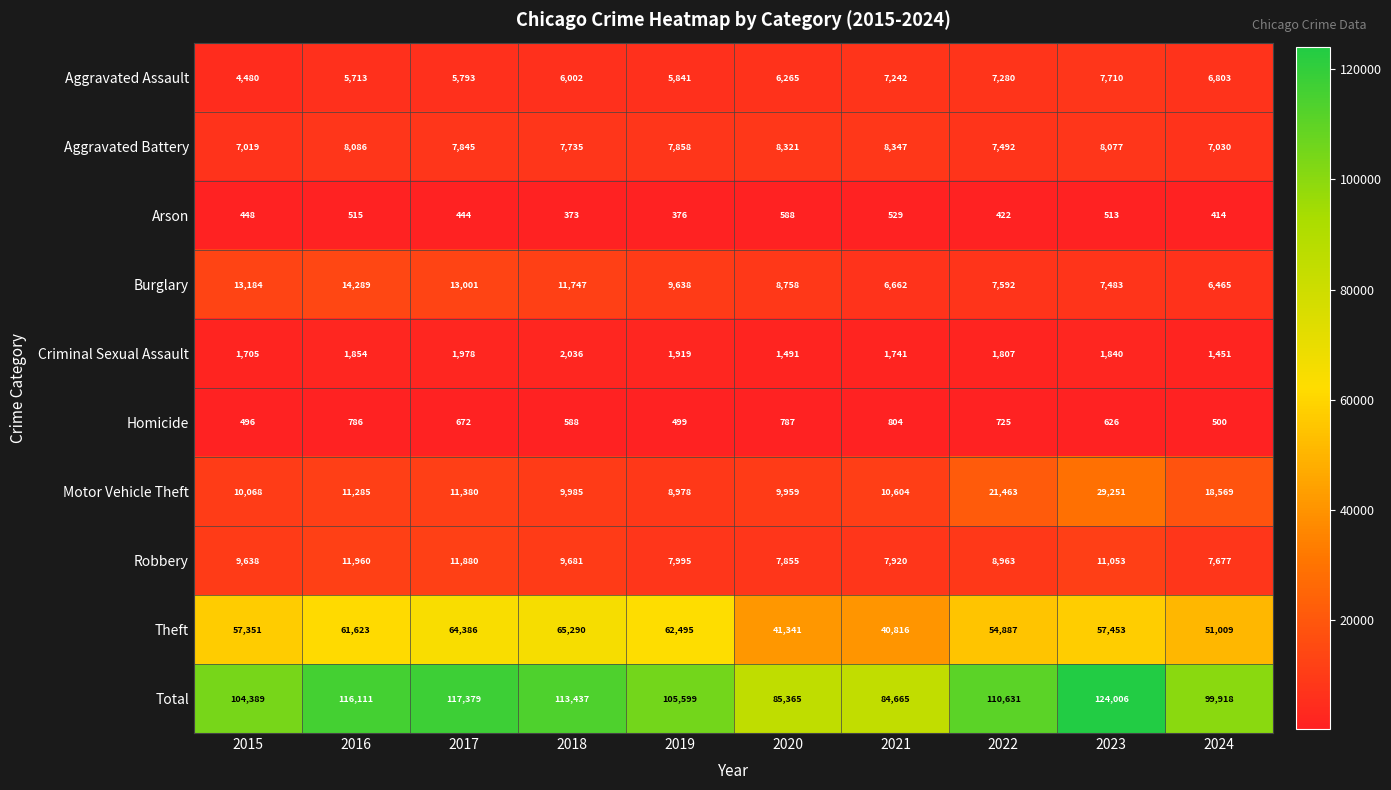

Where is Robbery nearest to the value 9818?

2018